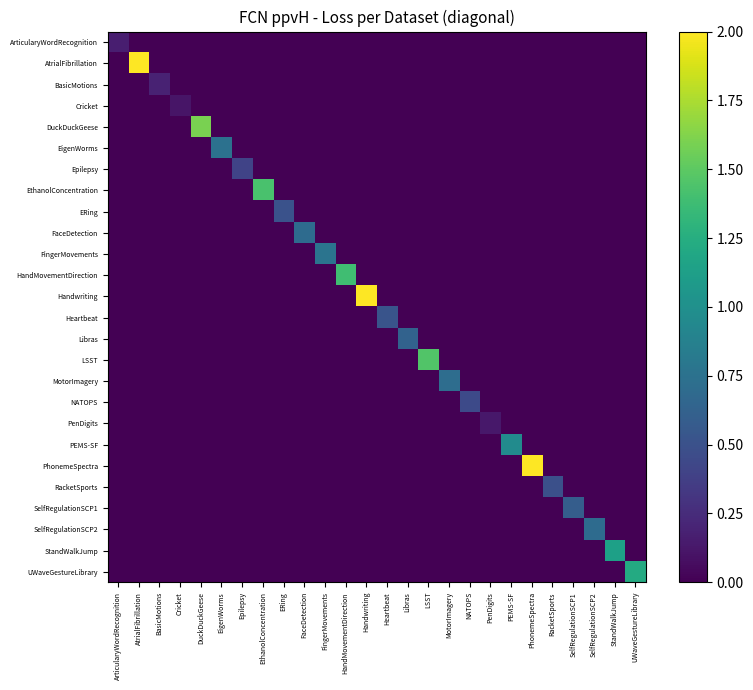

At how many categories does at least one series exceed 0?

26